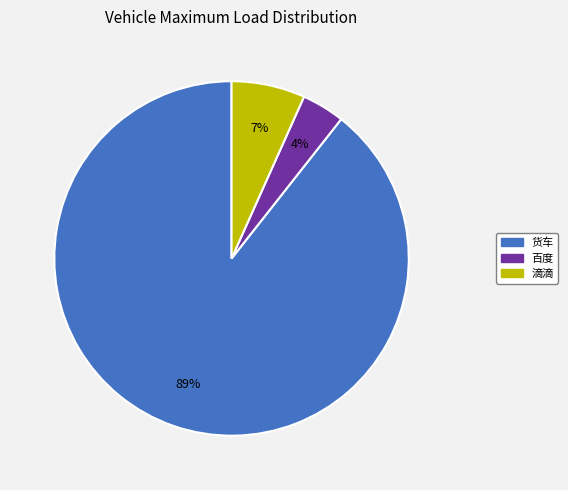

How many slices are in this pie chart?

3